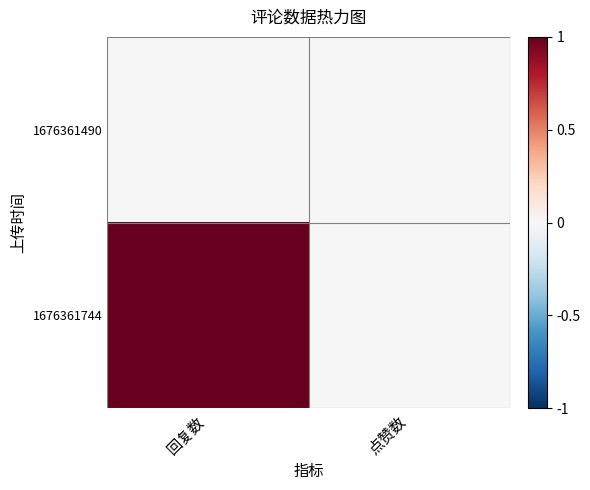

At how many categories does at least one series exceed 0?

1